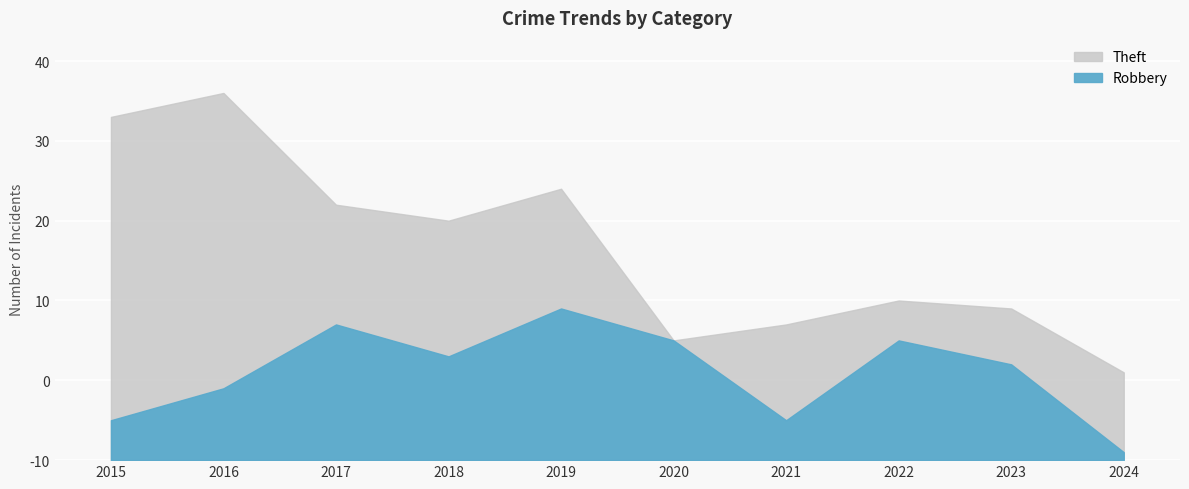

Is the value of Robbery at 2015 greater than the value of Theft at 2017?

No